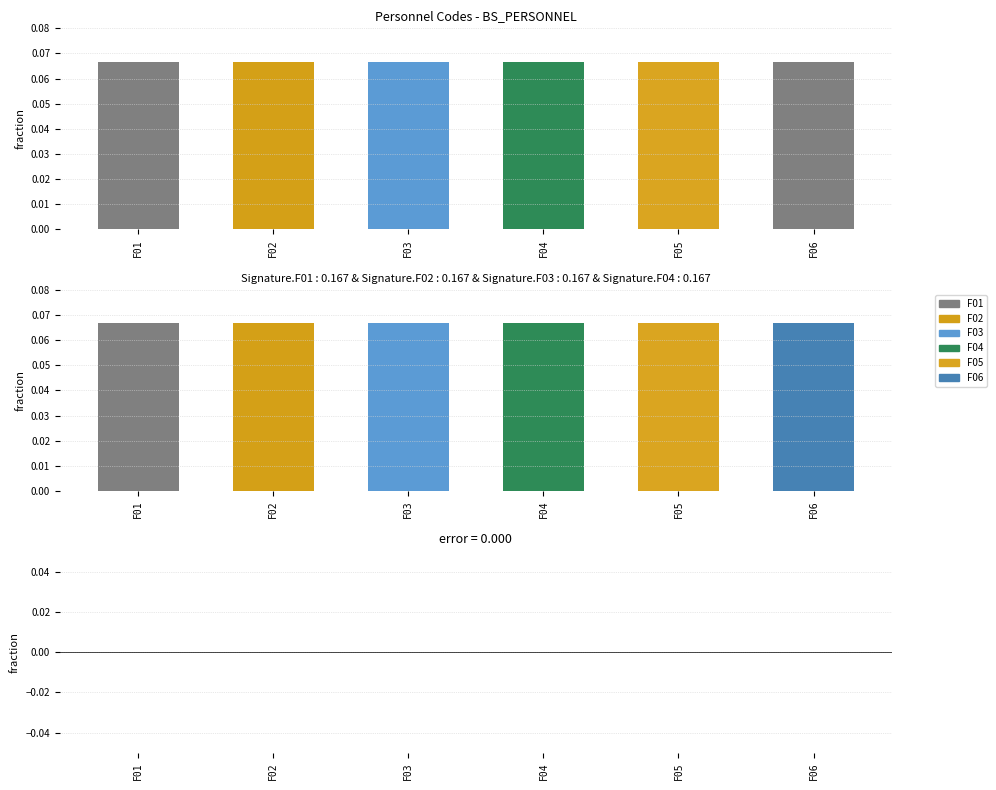

Rank the series by their maximum value, from highest to lowest.

Level, error